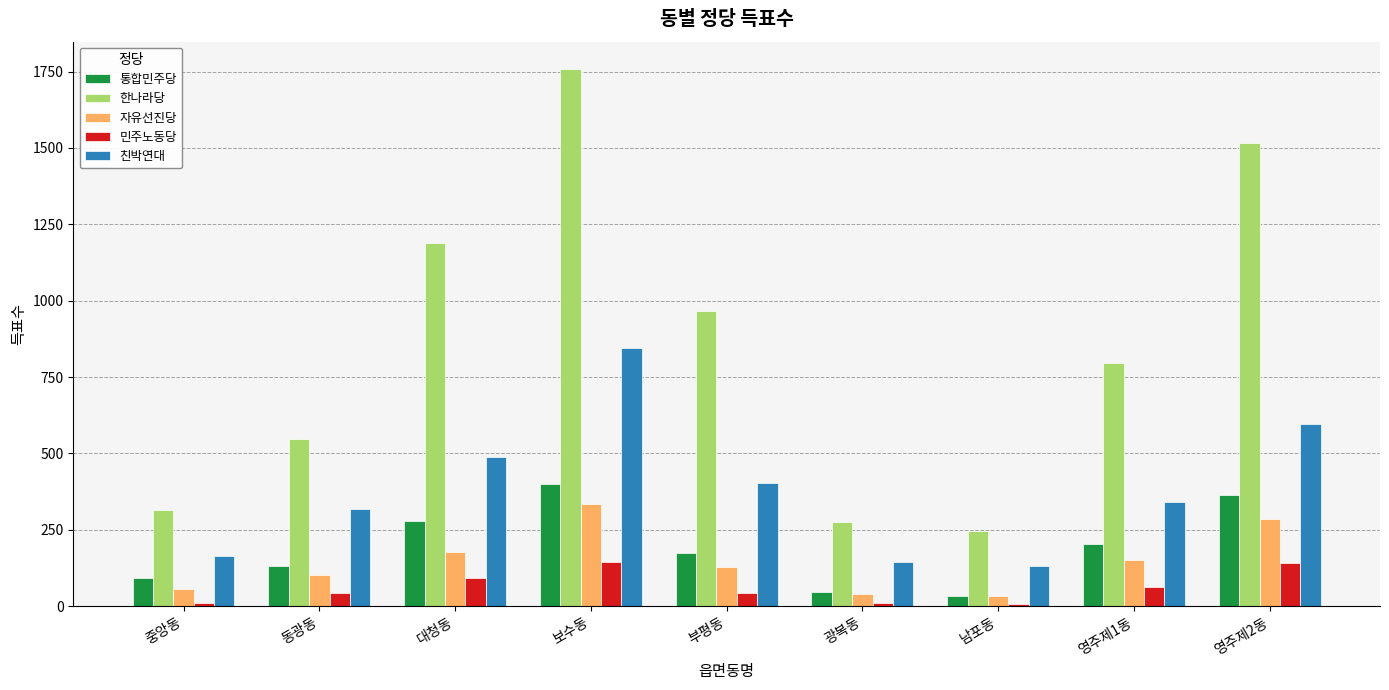

Rank the series by their maximum value, from highest to lowest.

한나라당, 친박연대, 통합민주당, 자유선진당, 민주노동당